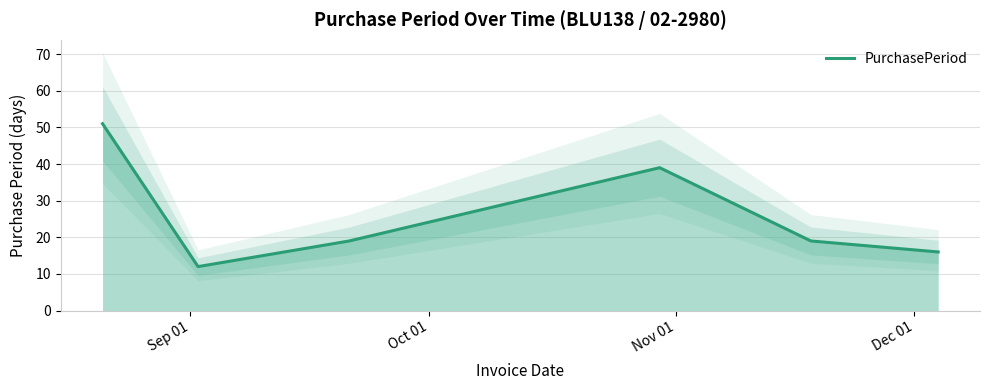

What is the maximum value for PurchasePeriod?

51